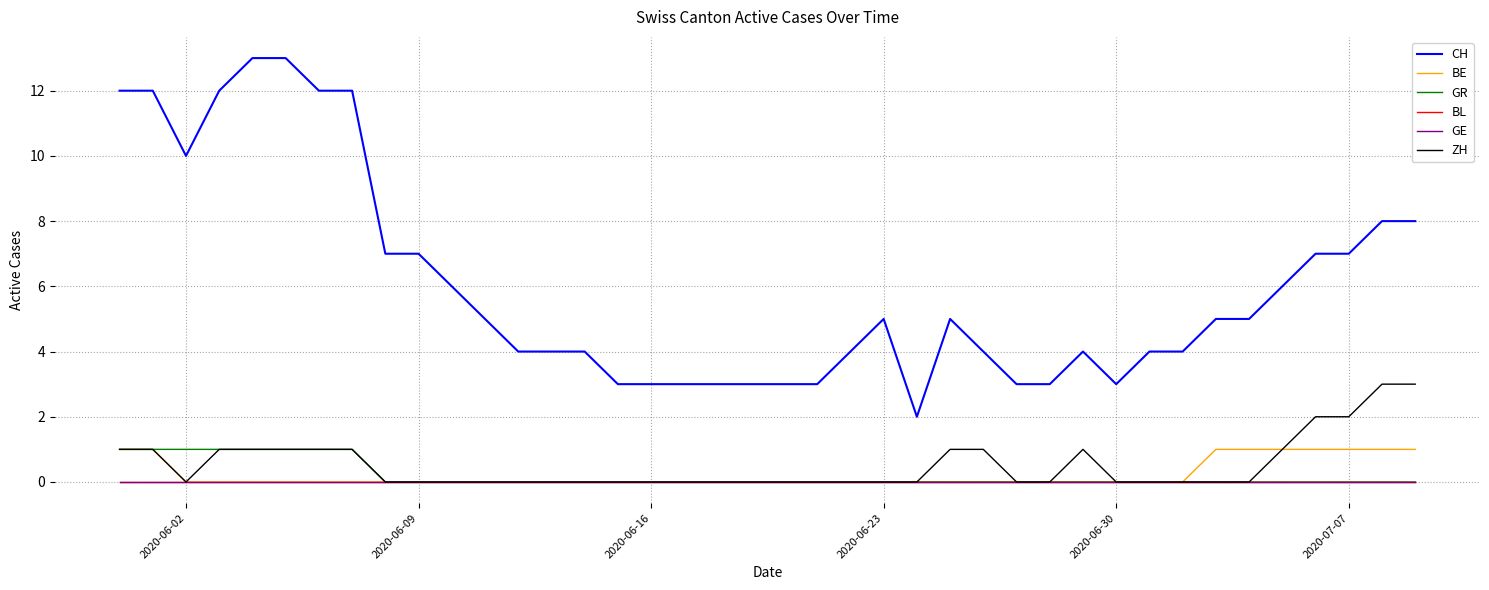

True or false: ZH and BE intersect in this chart.

False